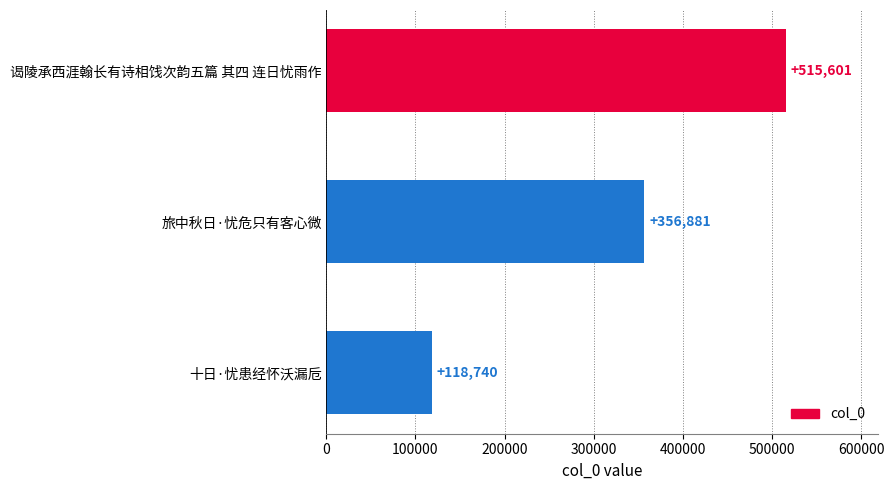

What is the sum of all values?

991222